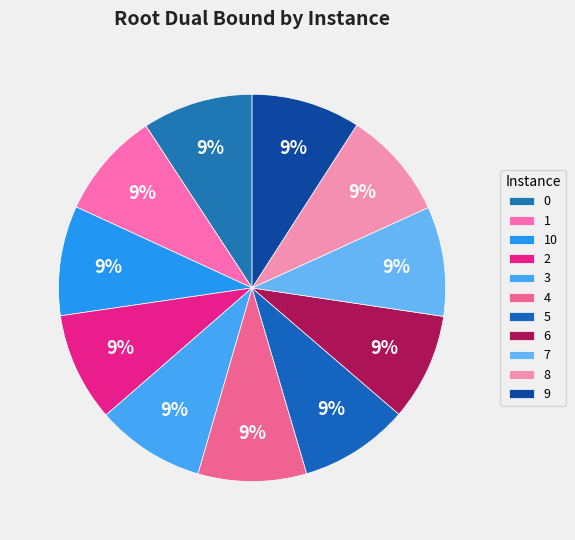

How many segments does this pie chart have?

11